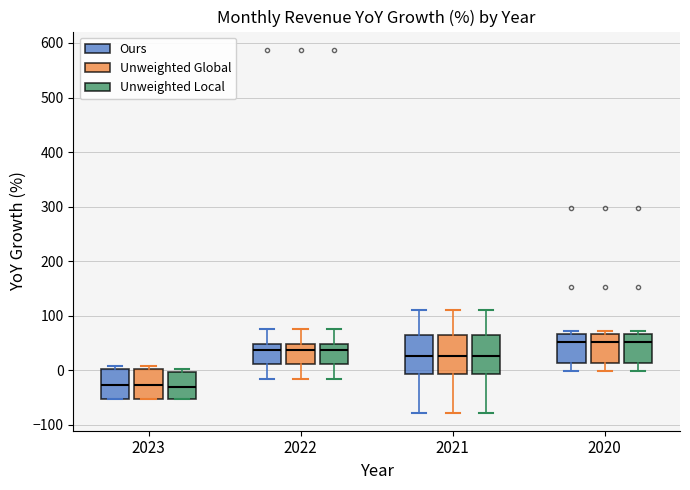

Where is the upper edge of the box for 2022 (Unweighted Local) on the y-axis? The values are not printed on the chart, so give them approximately, as read against the axis.

50